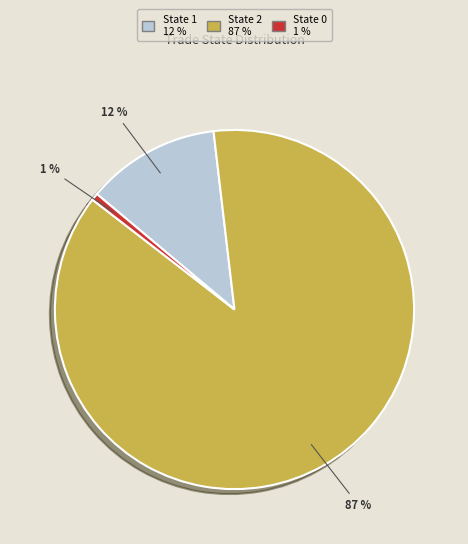

Which category has the smallest portion of the pie?

State 0